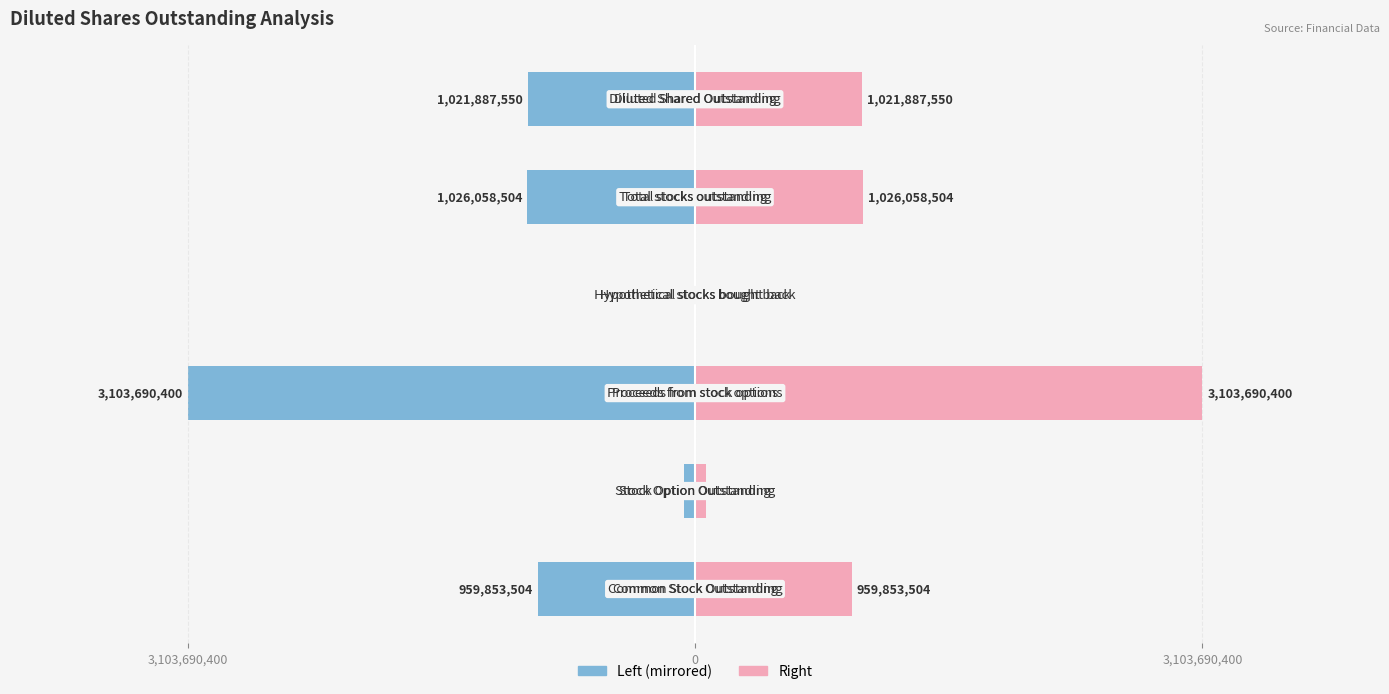

Rank the series at 3,103,690,400 from lowest to highest value.

Value (left), Value (right)